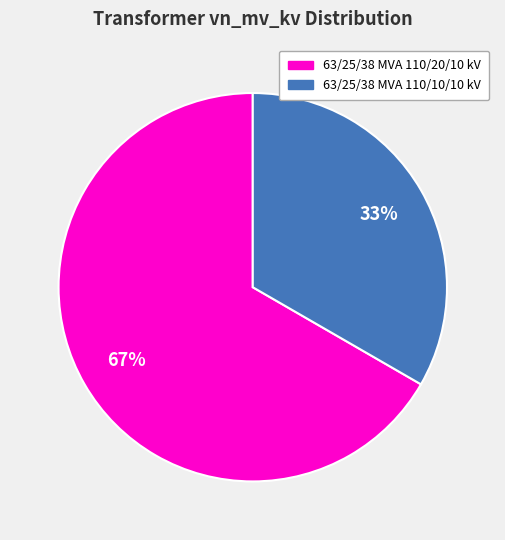

Do 63/25/38 MVA 110/20/10 kV and 63/25/38 MVA 110/10/10 kV together represent more than half of the pie?

Yes